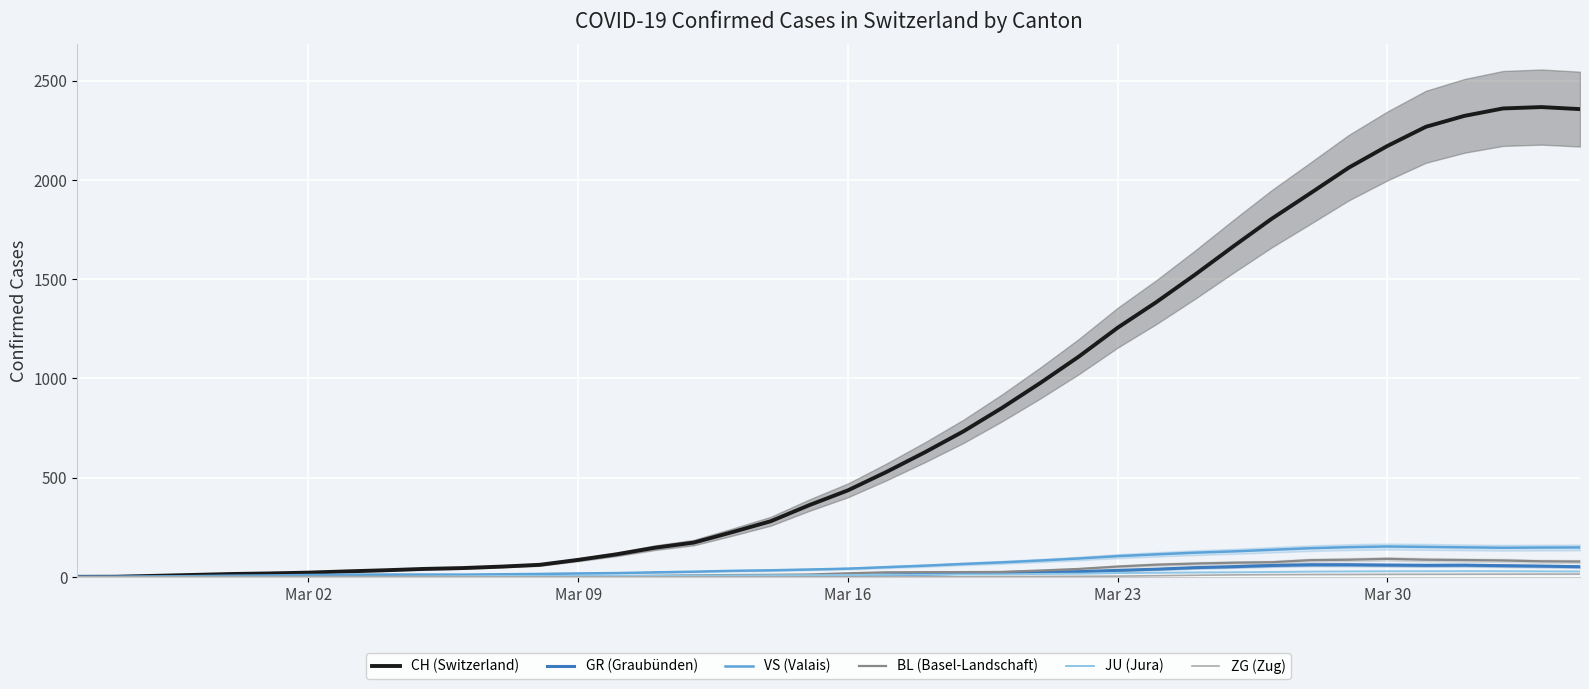

True or false: ZG (Zug) has more than 0 interior local peaks.

False